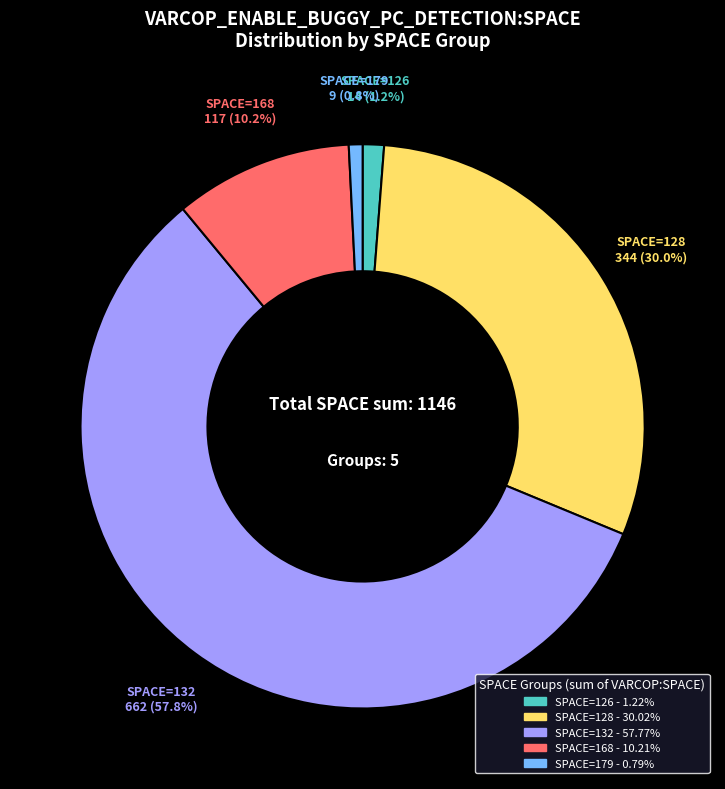

Does any single category account for the majority?

Yes